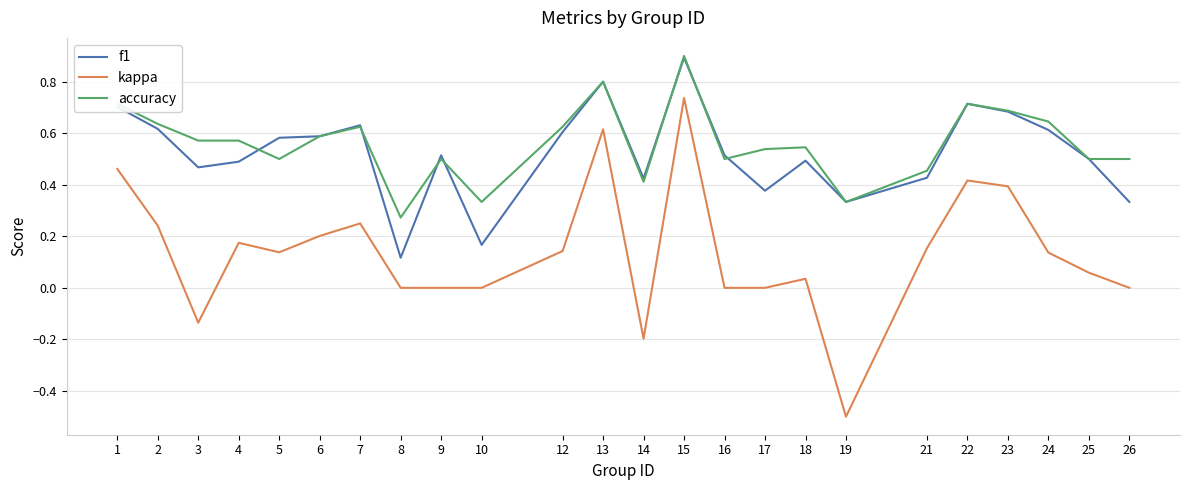

What is the total value across all series at 25?

1.1